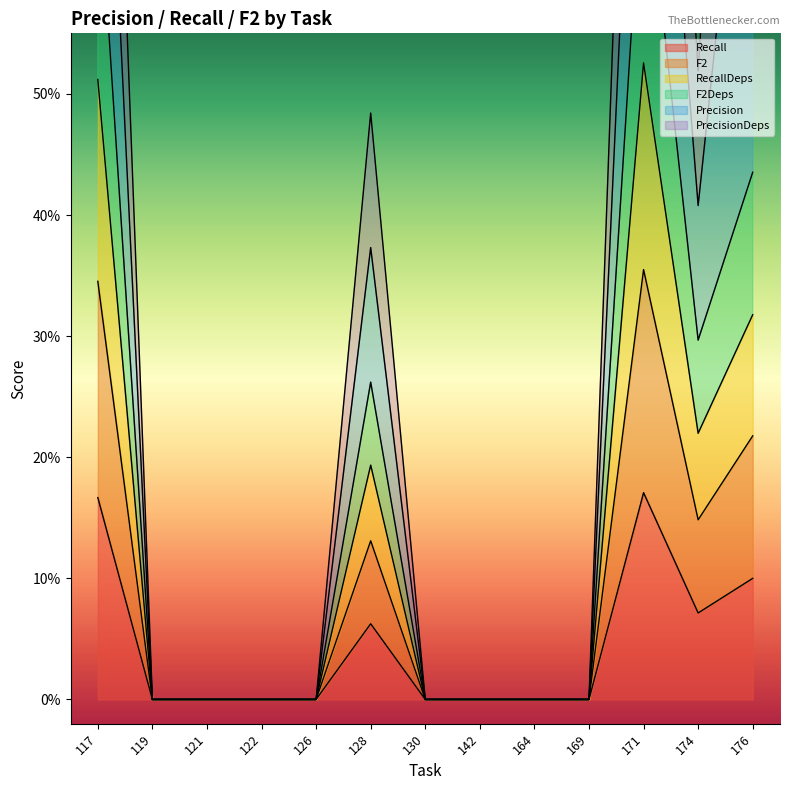

Which has a higher value, 128 or 117?

117